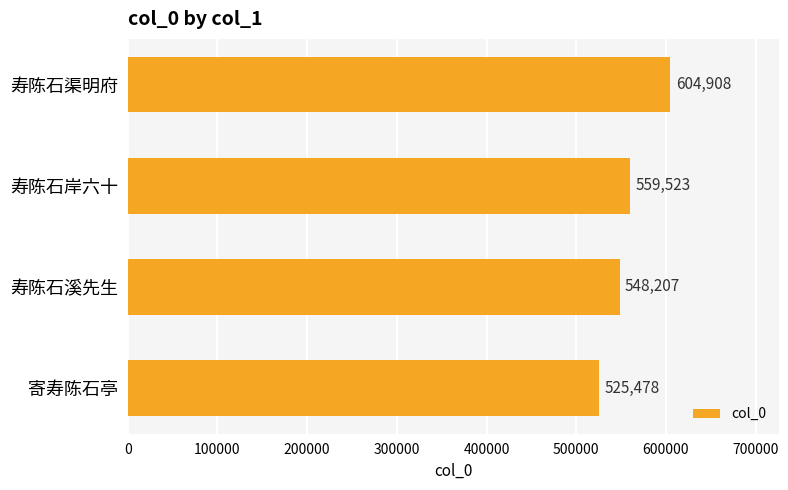

How many bars are there in total?

4